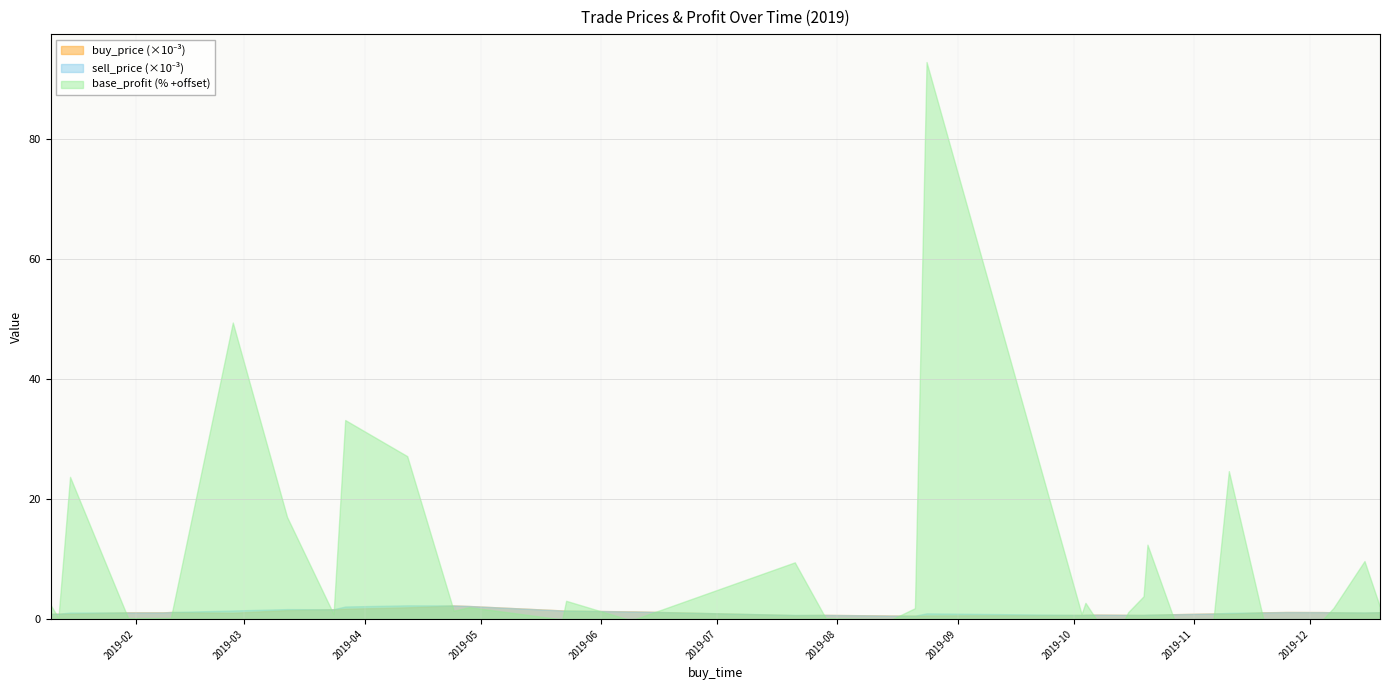

How many interior local valleys does the buy_price series have?

6